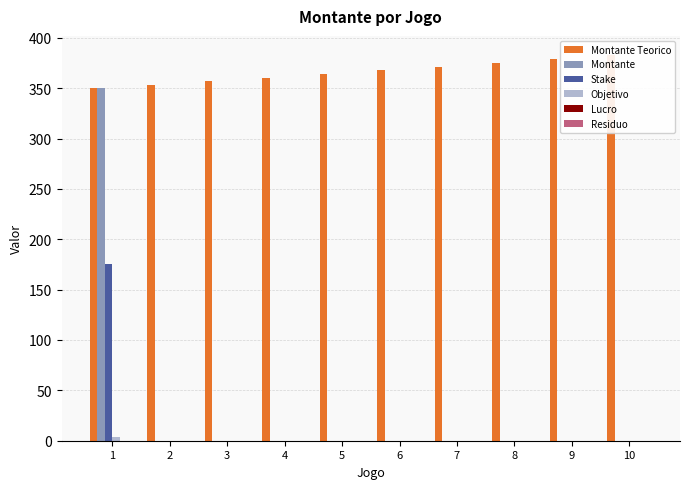

Which series changed the most between 8 and 9?

Montante Teorico